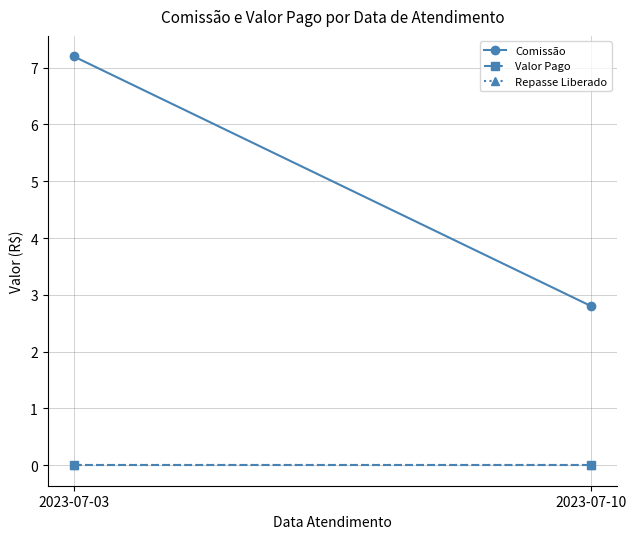

List the labels in order of Comissão value, smallest first.

2023-07-10, 2023-07-03